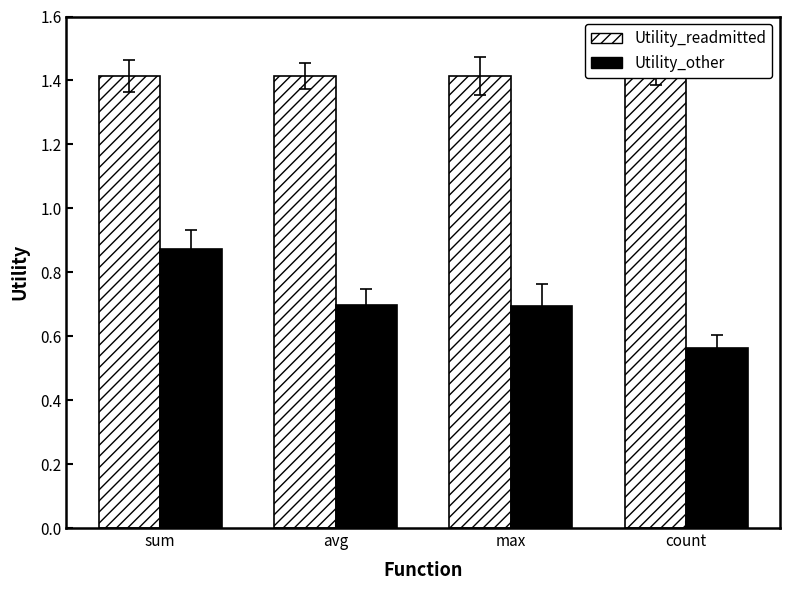

What are all the series names shown in the legend?

Utility_readmitted, Utility_other